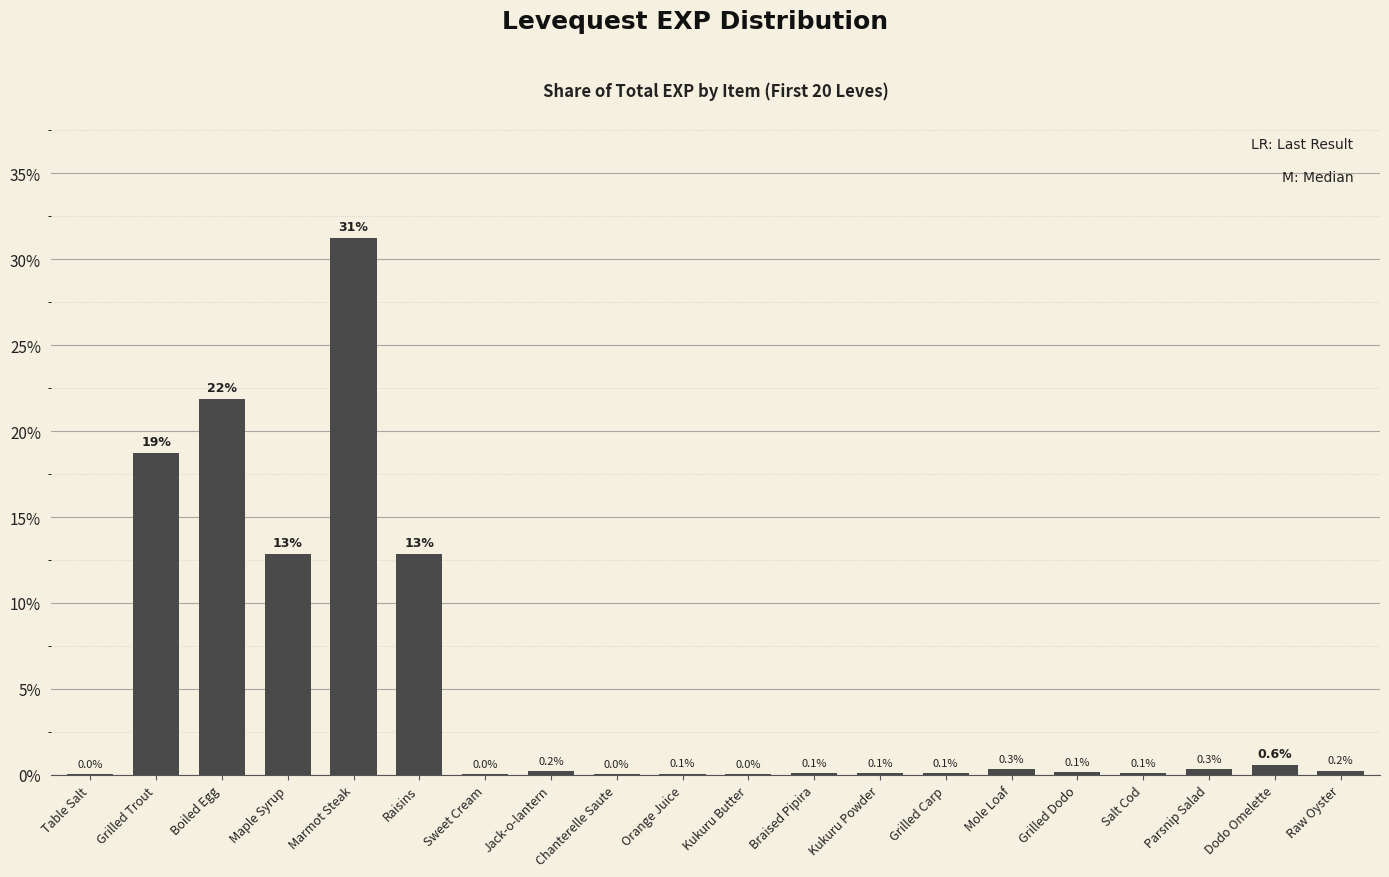

Between Jack-o-lantern and Sweet Cream, which is larger?

Jack-o-lantern